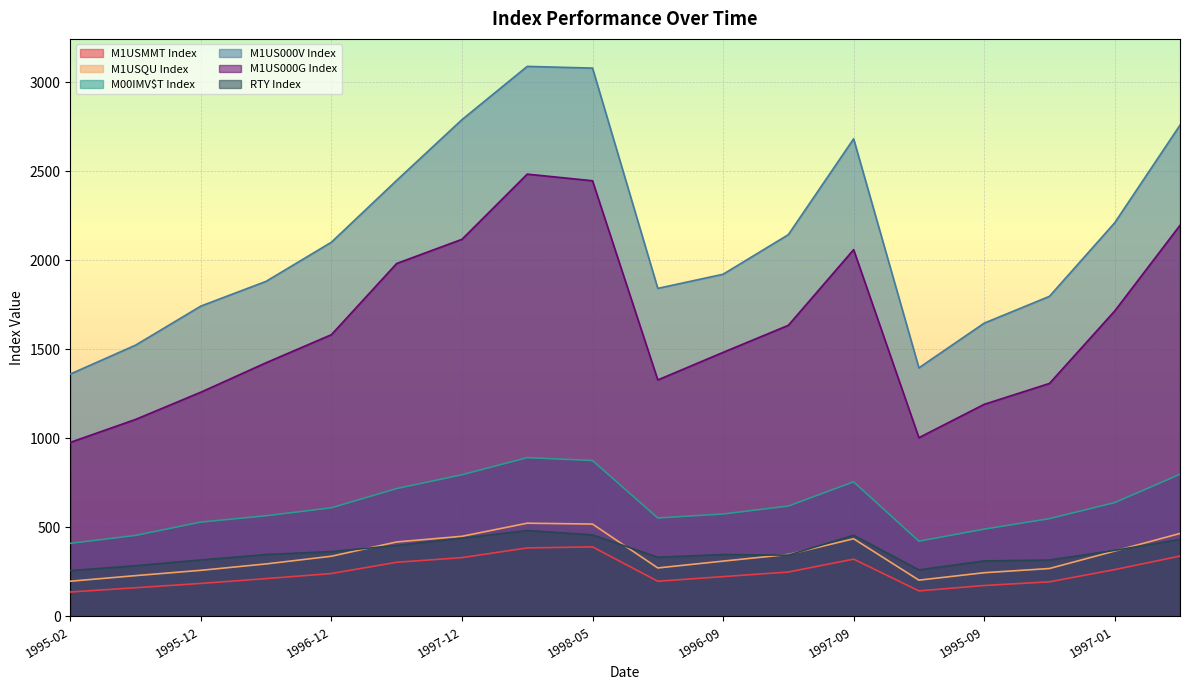

What is the minimum value for M1US000V Index?

1361.5